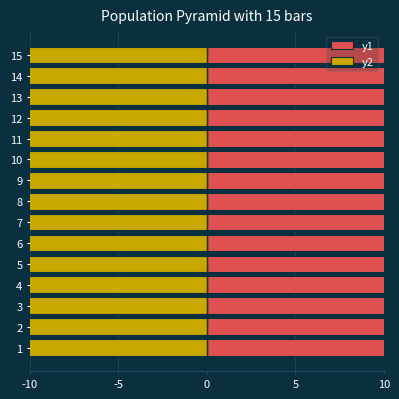

The y1 series shows 17 at 4. True or false?

True